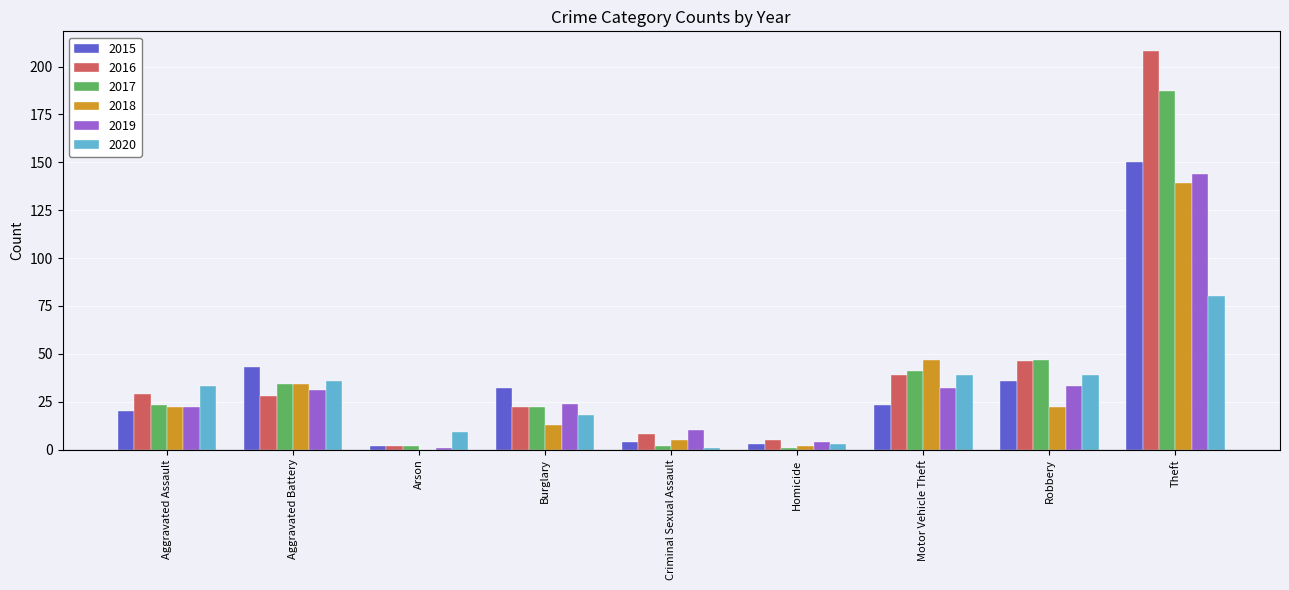

What is the maximum value shown in the chart?

208